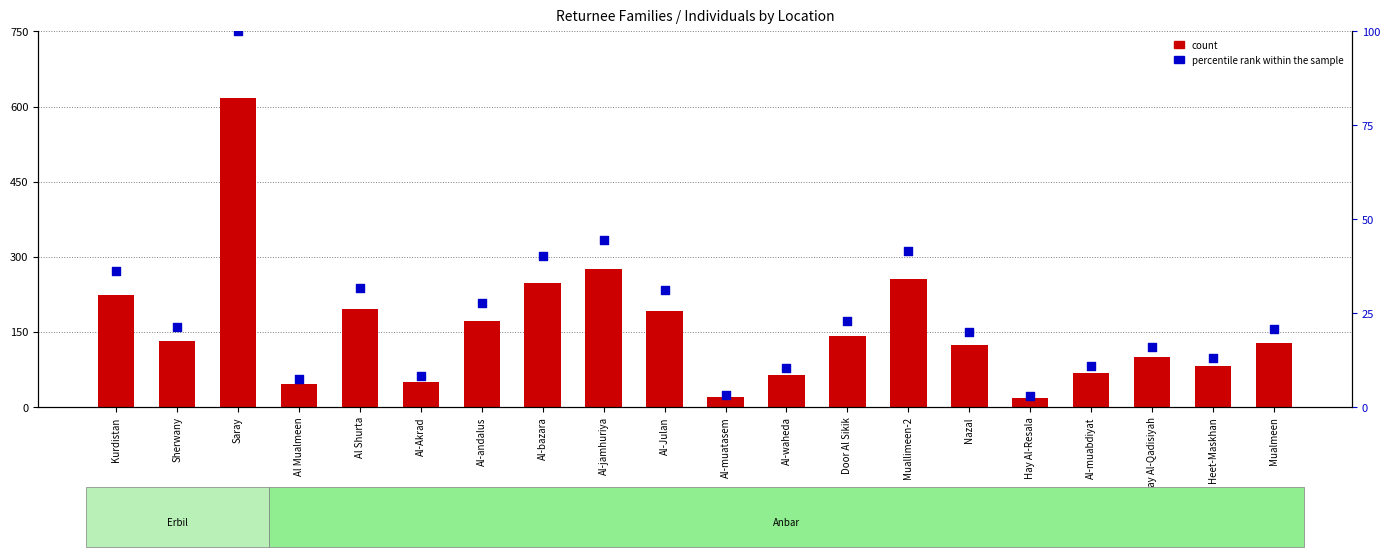

At how many categories does at least one series exceed 21?

18